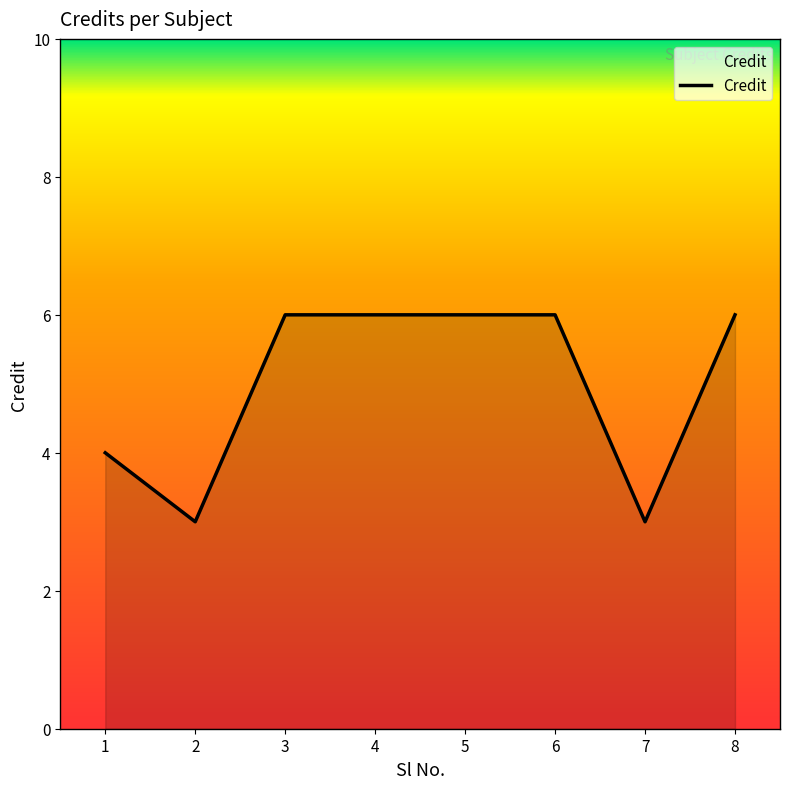

What is the average value?

5